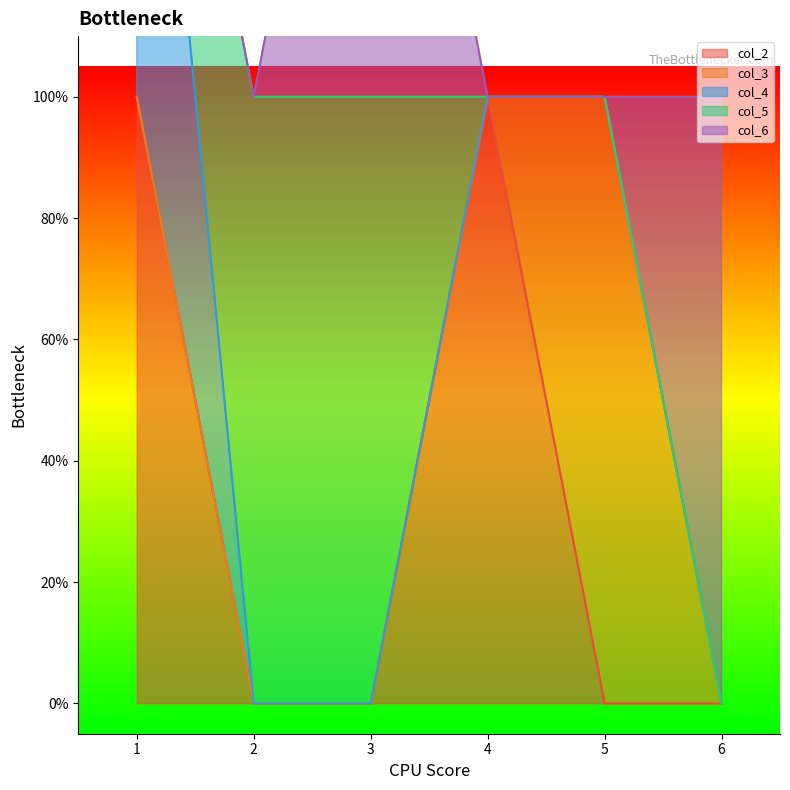

Which series ends up on top after the final intersection of col_3 and col_2?

col_3